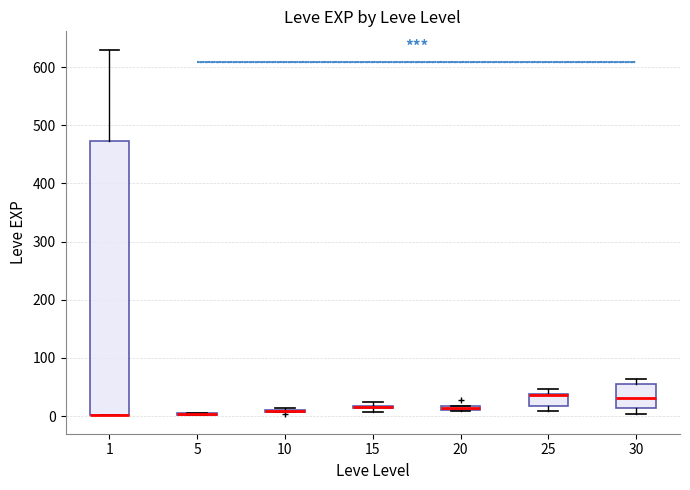

Which box is the tallest, from its lower edge to its upper edge?

1